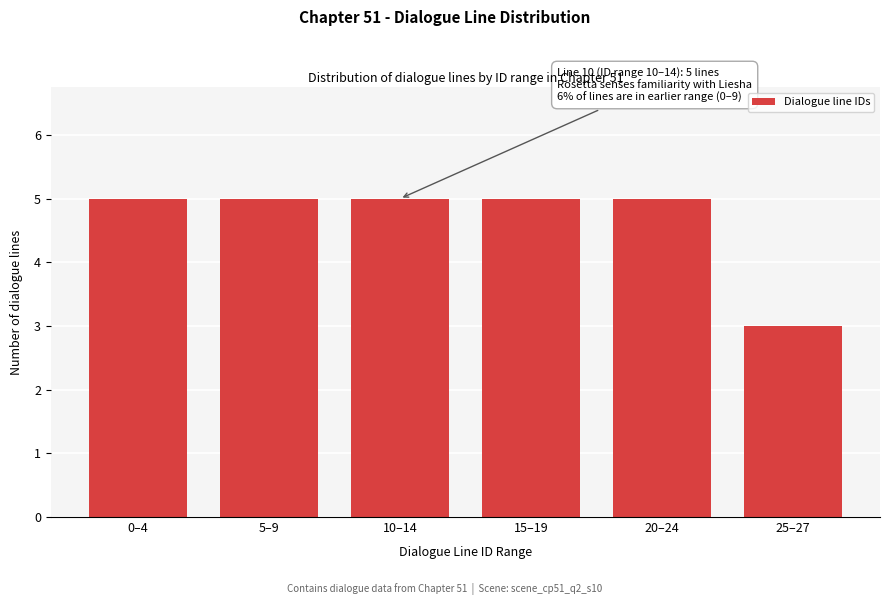

Reading right to left, list all the values displayed in this chart.

25–27=3	20–24=5	15–19=5	10–14=5	5–9=5	0–4=5